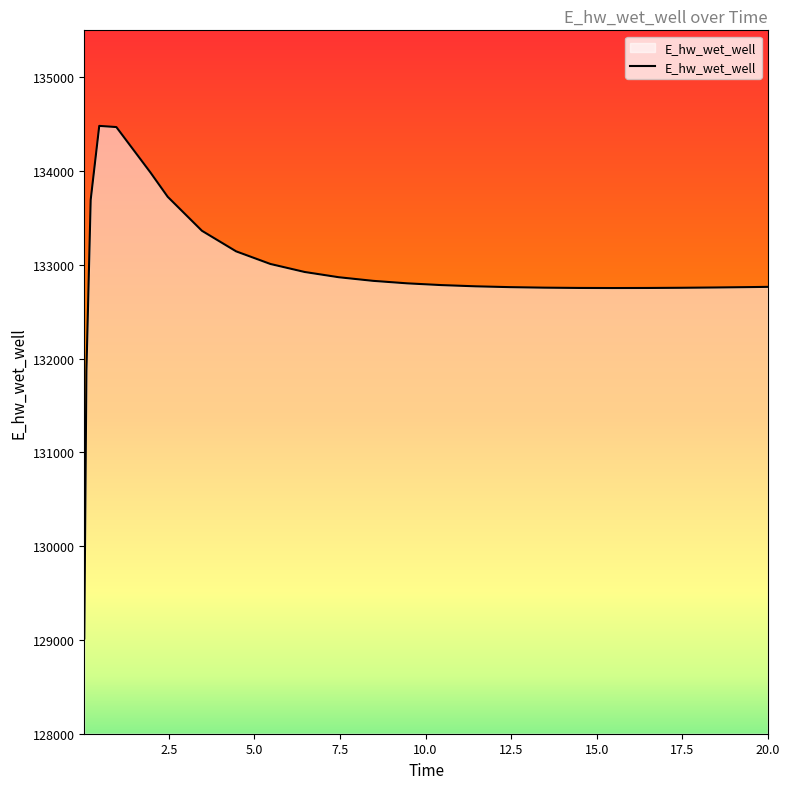

What is the greatest value displayed?

134481.1